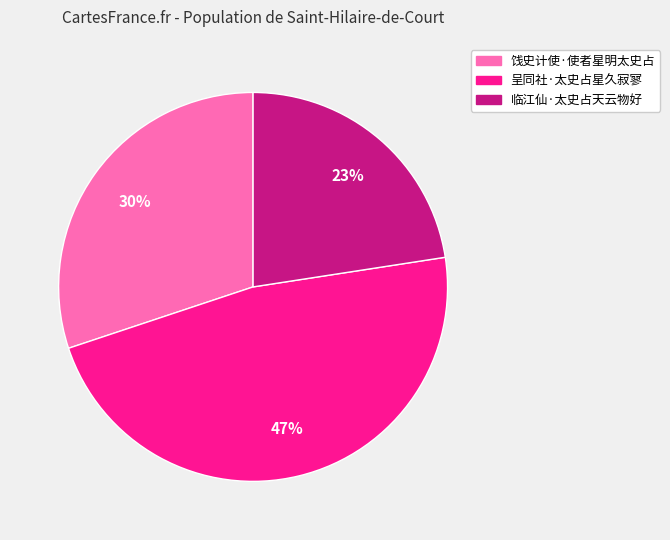

What percentage is the 临江仙·太史占天云物好 slice, to the nearest percent?

23%